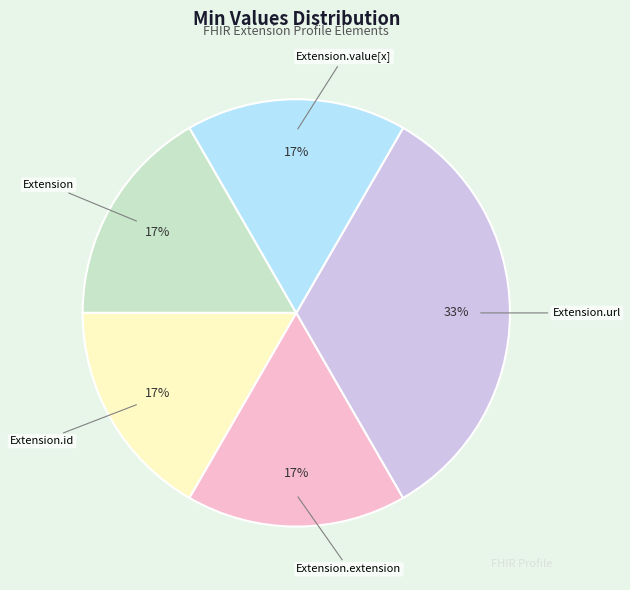

To the nearest percent, what is the average slice percentage?

20%